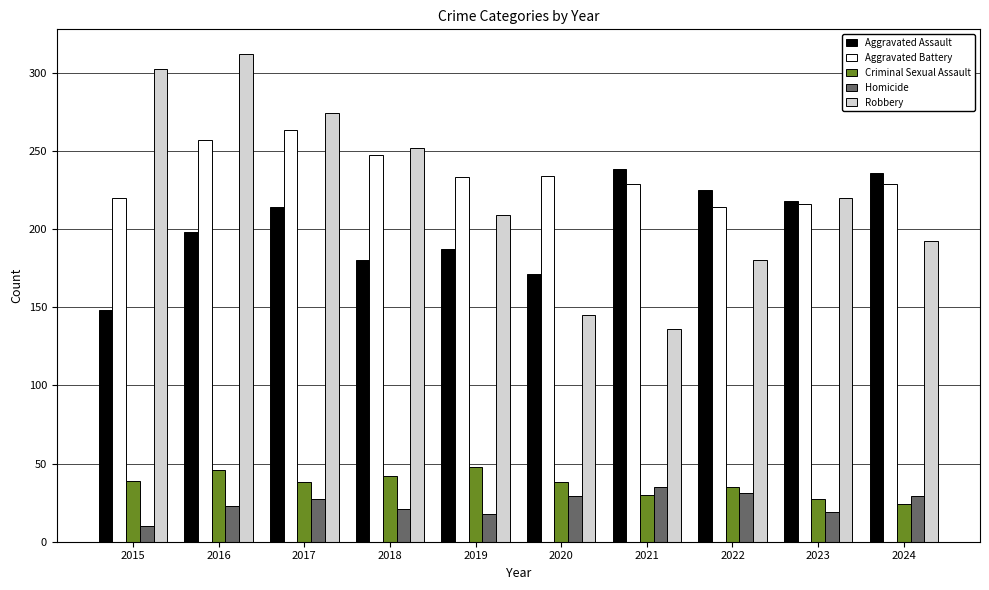

Which series has the largest range (max minus min)?

Robbery